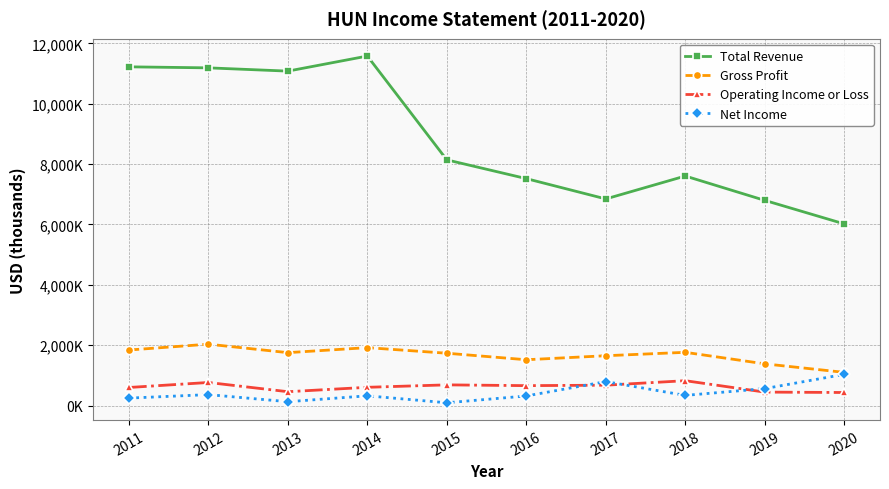

What value does the Total Revenue series have at 2018?

7604000